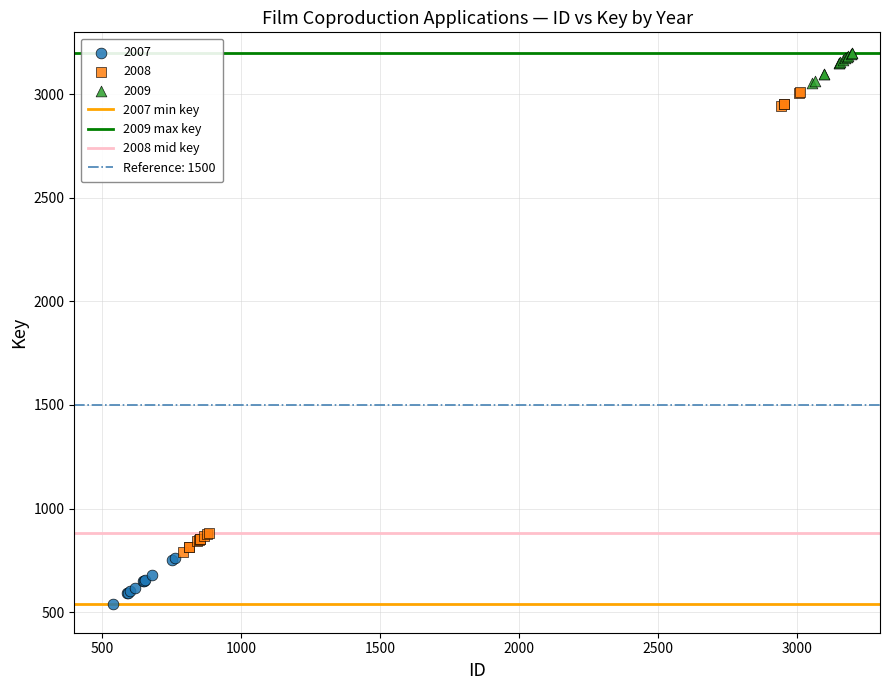

Which series has the widest spread of Y values?

2008